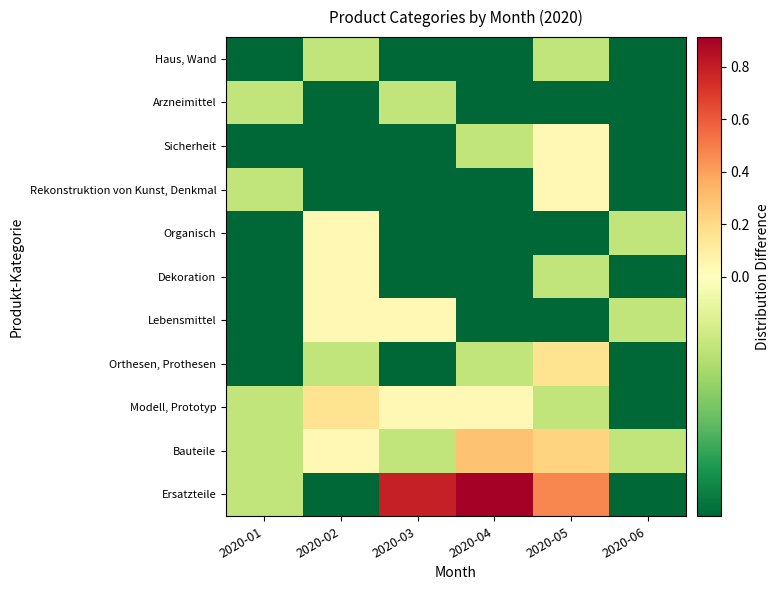

How many data points does each series have?

6